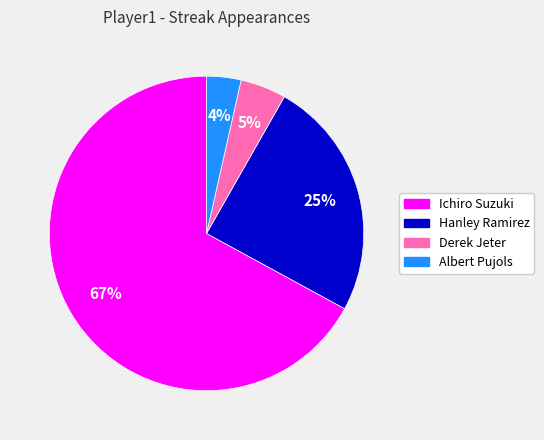

How many slices are in this pie chart?

4